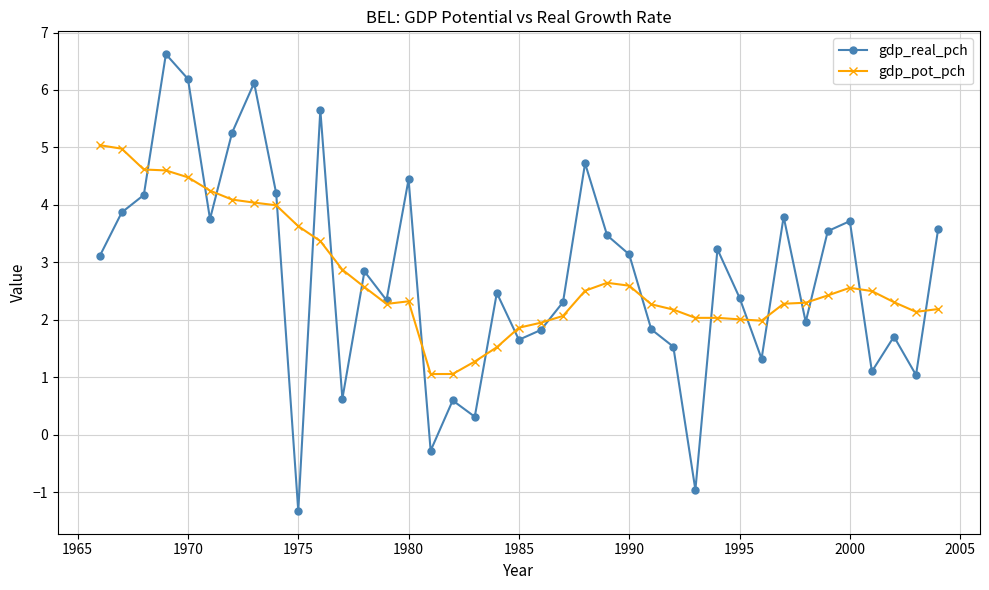

List the series in order of their peak value, lowest first.

gdp_pot_pch, gdp_real_pch